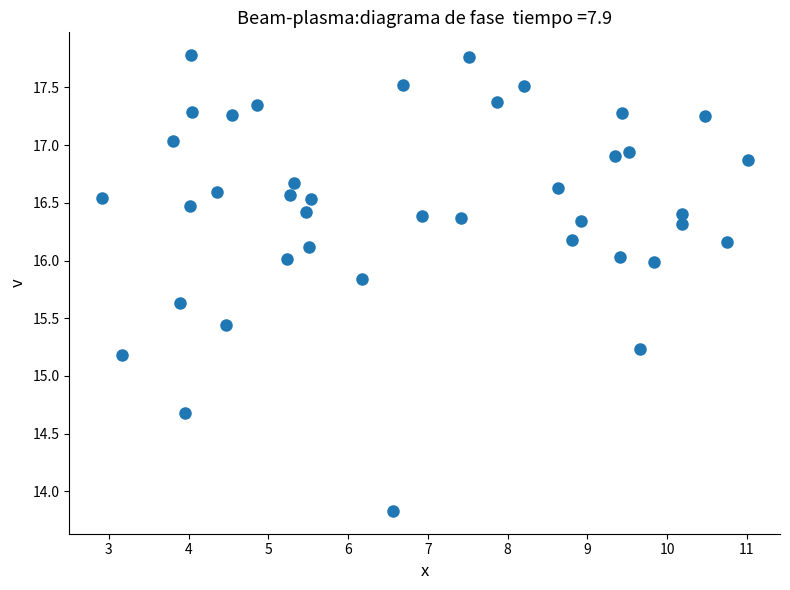

What Y value in the scatter plot is closest to 15?

15.2